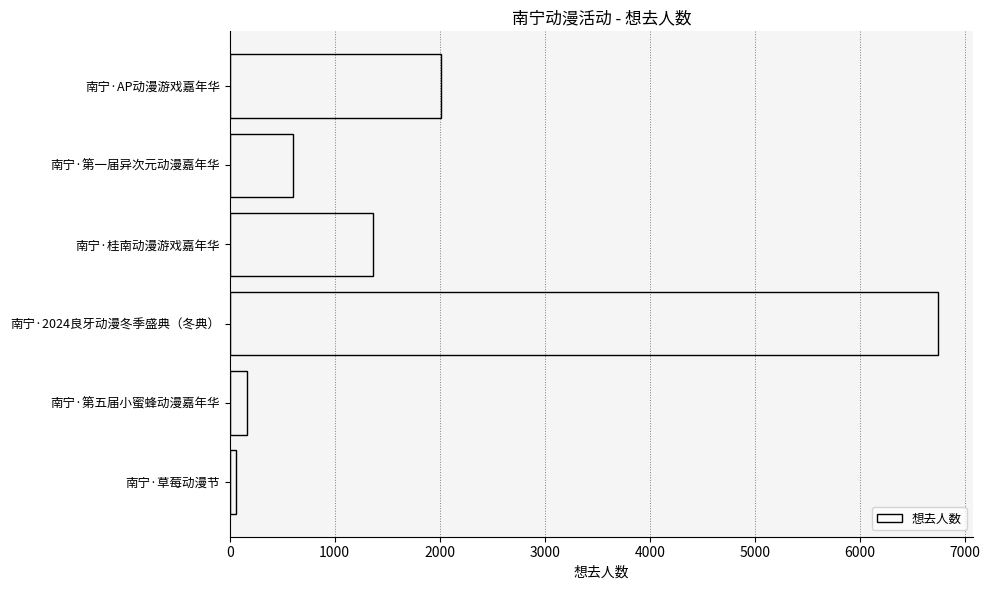

At which category does the chart reach its minimum across all series?

南宁·草莓动漫节